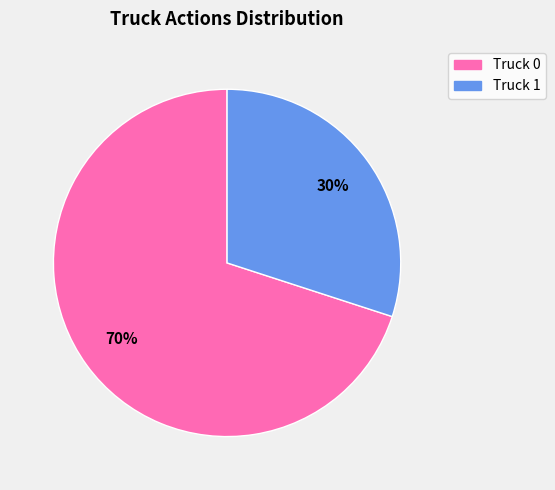

To the nearest percent, what portion does Truck 0 represent?

70%